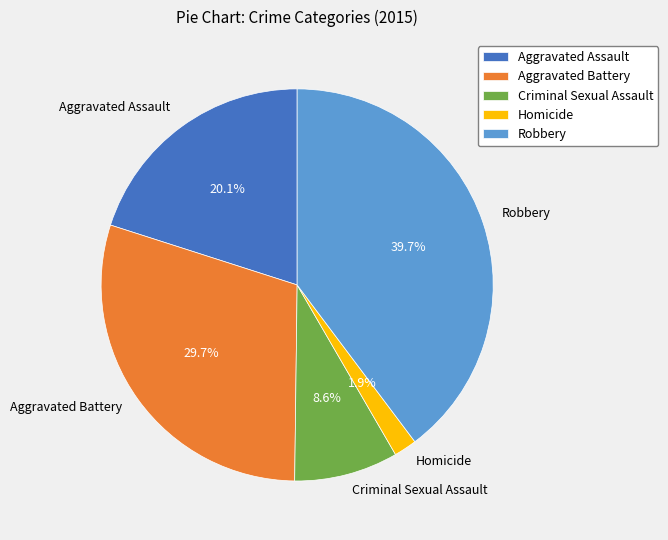

To the nearest percent, what is the combined percentage of Robbery and Aggravated Battery?

69%